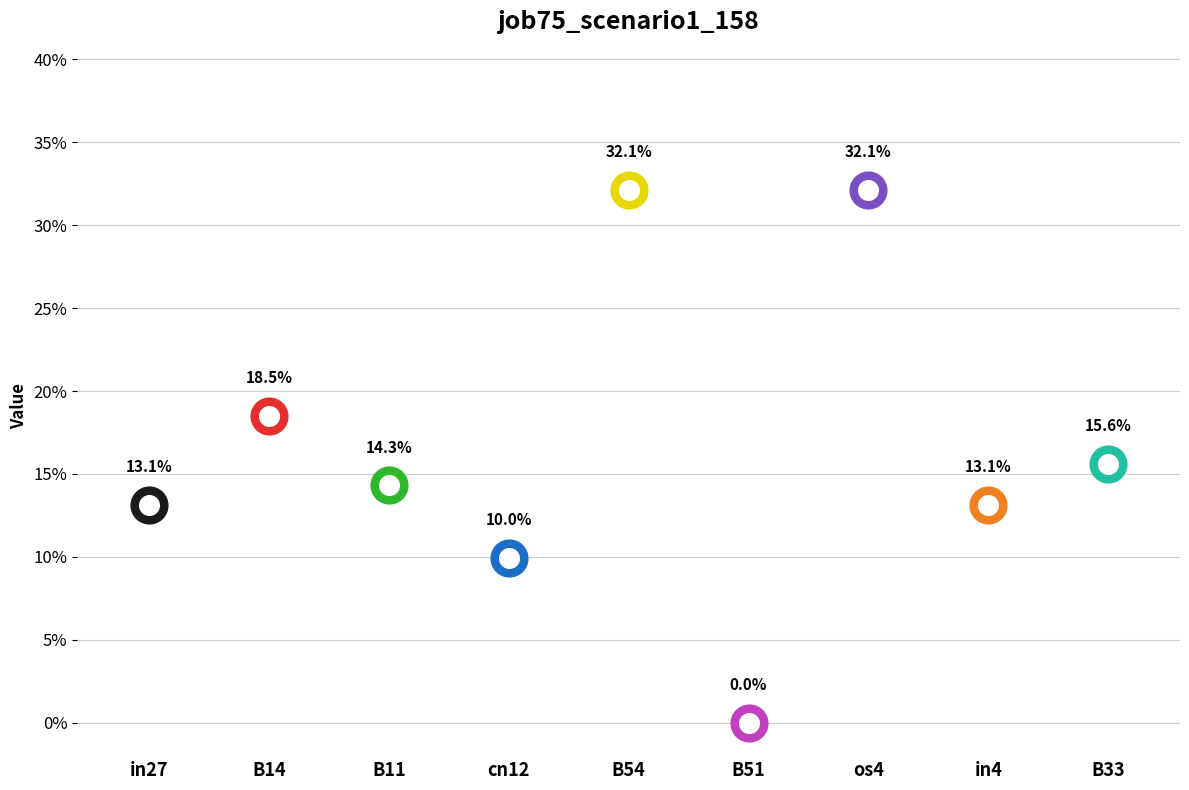

Between os4 and cn12, which is larger?

os4